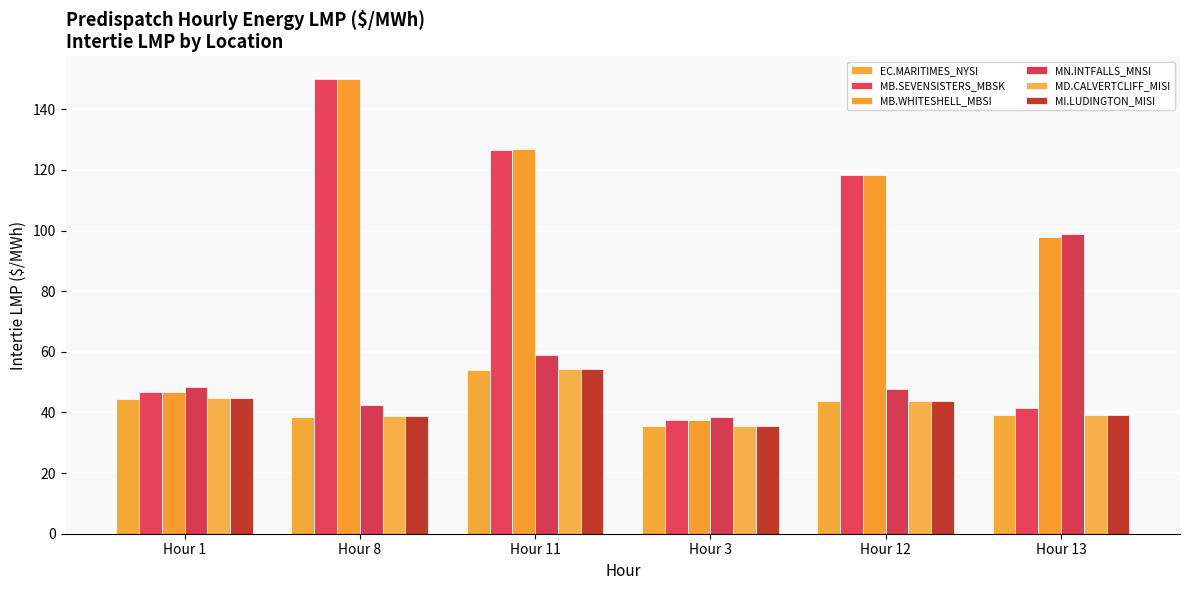

How many values in the EC.MARITIMES_NYSI series exceed 43?

3